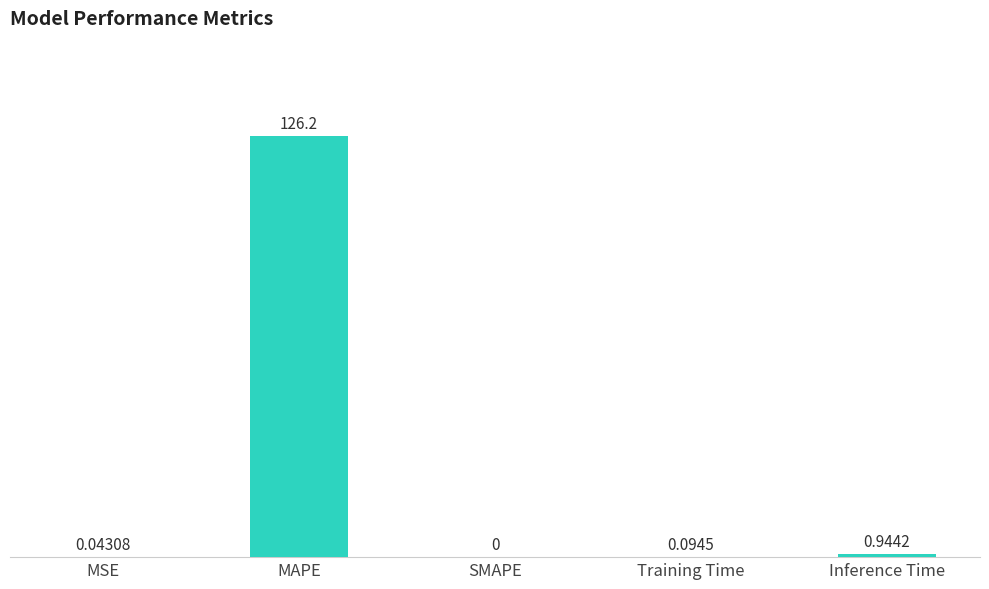

What is the sum of all values?

127.3